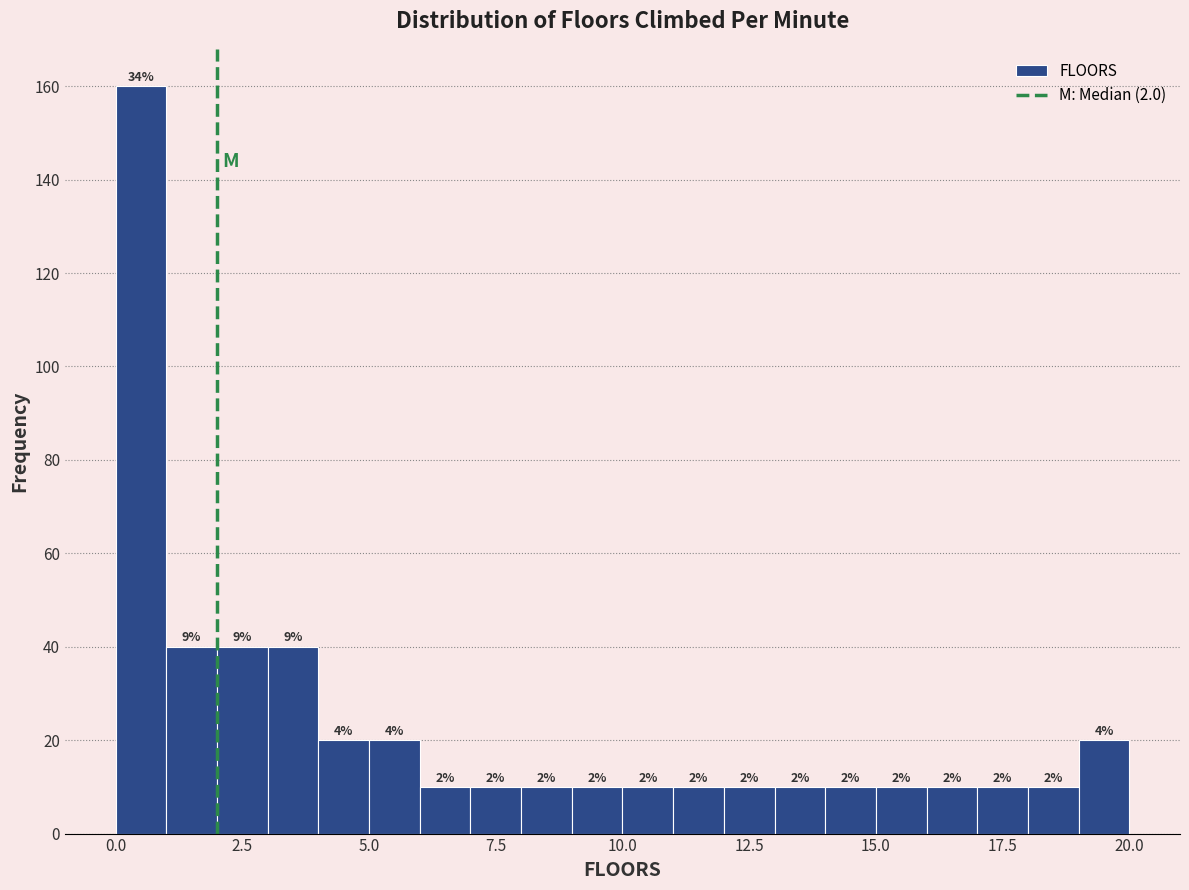

Read against the x-axis, roughly where is the centre of the tallest bar?

0.5